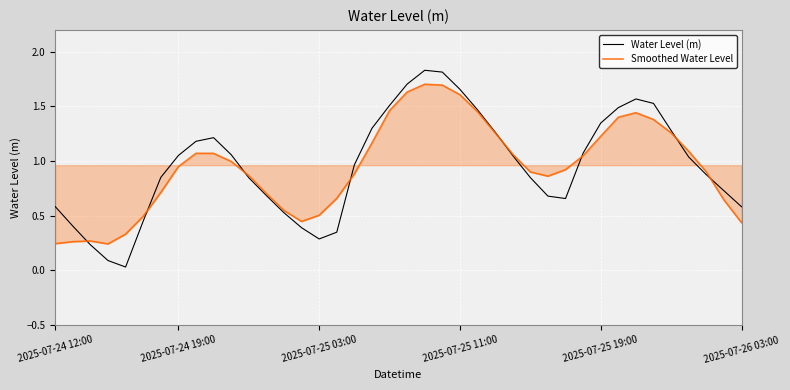

What are all the series names shown in the legend?

Water Level (m), Smoothed Water Level